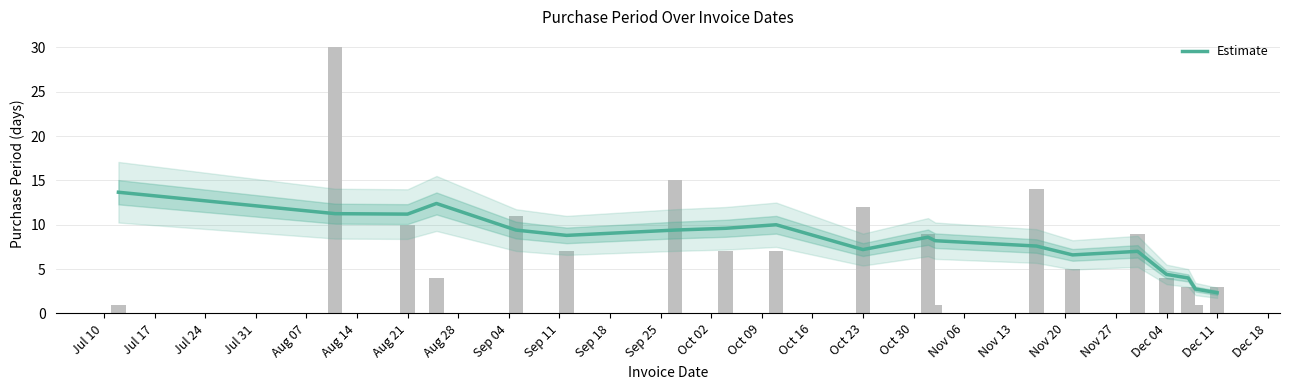

Approximately how many times larger is the value at Jul 10 compared to Nov 06?

5.0